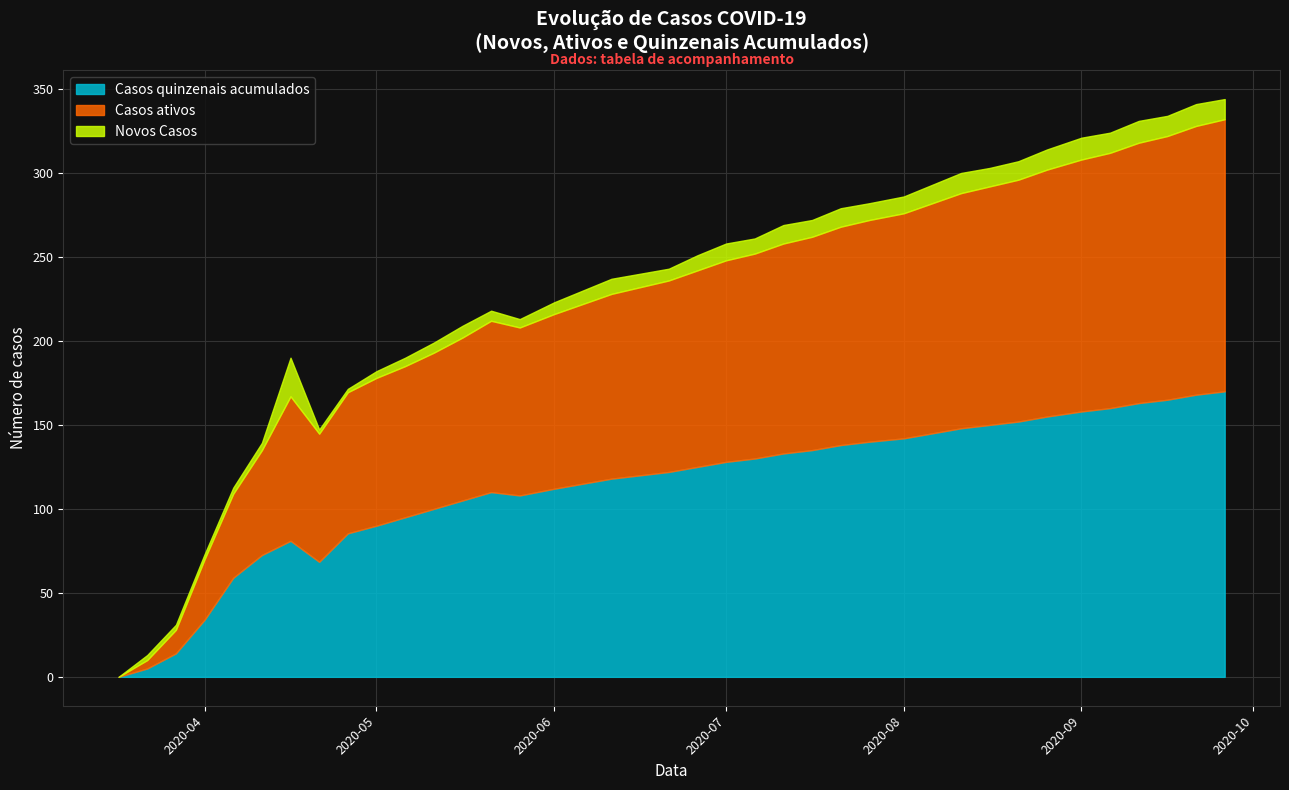

True or false: Casos quinzenais acumulados has a value of 61.0 at 2020-05-21.

False